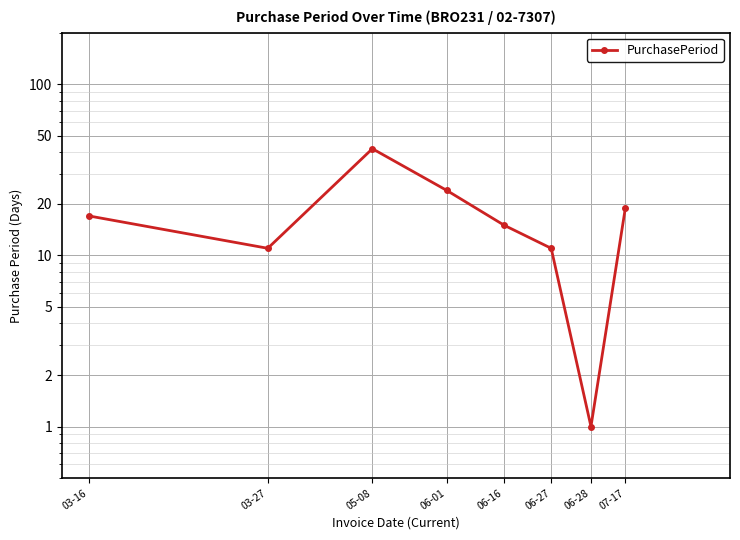

Read the value at 03-27, to the nearest 5.

10